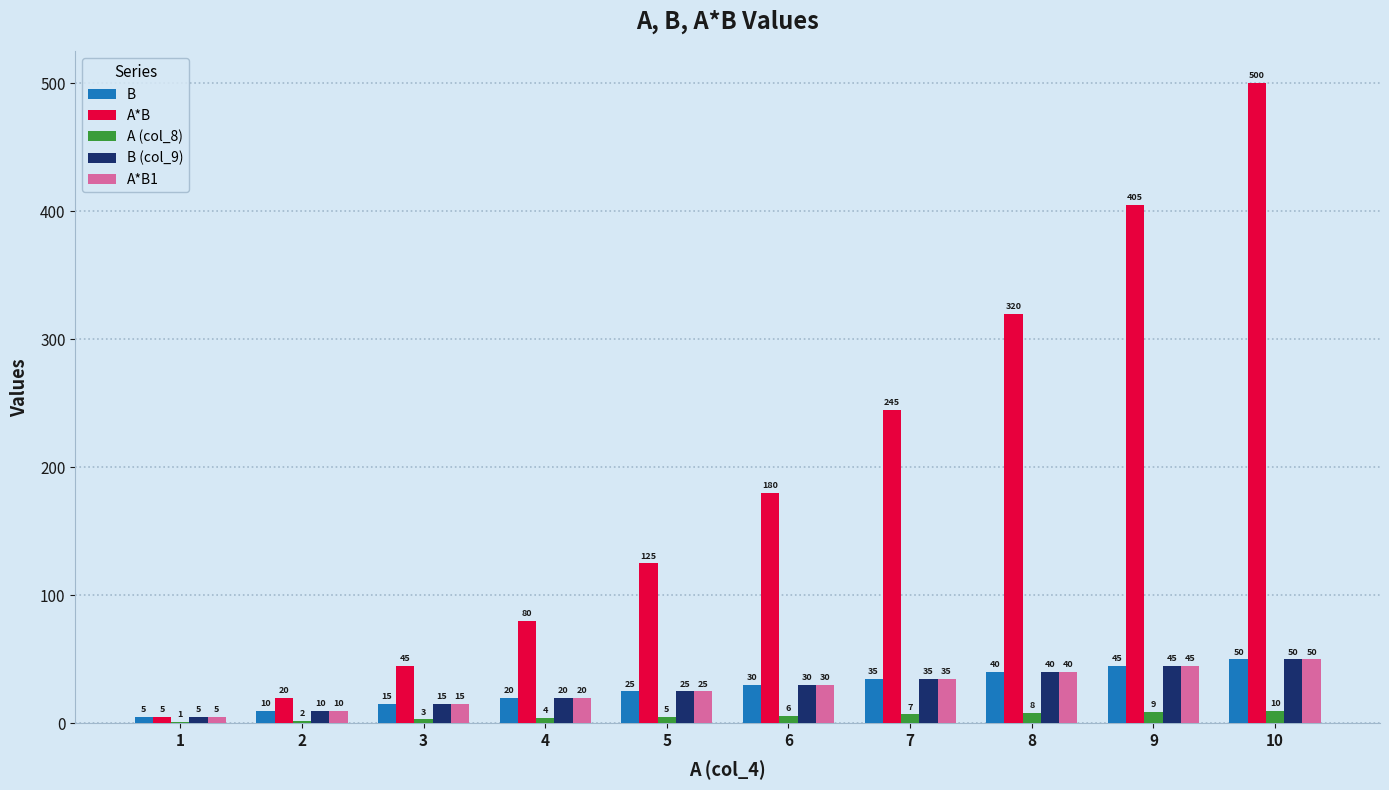

The value of A*B1 at 7 is 7. True or false?

False